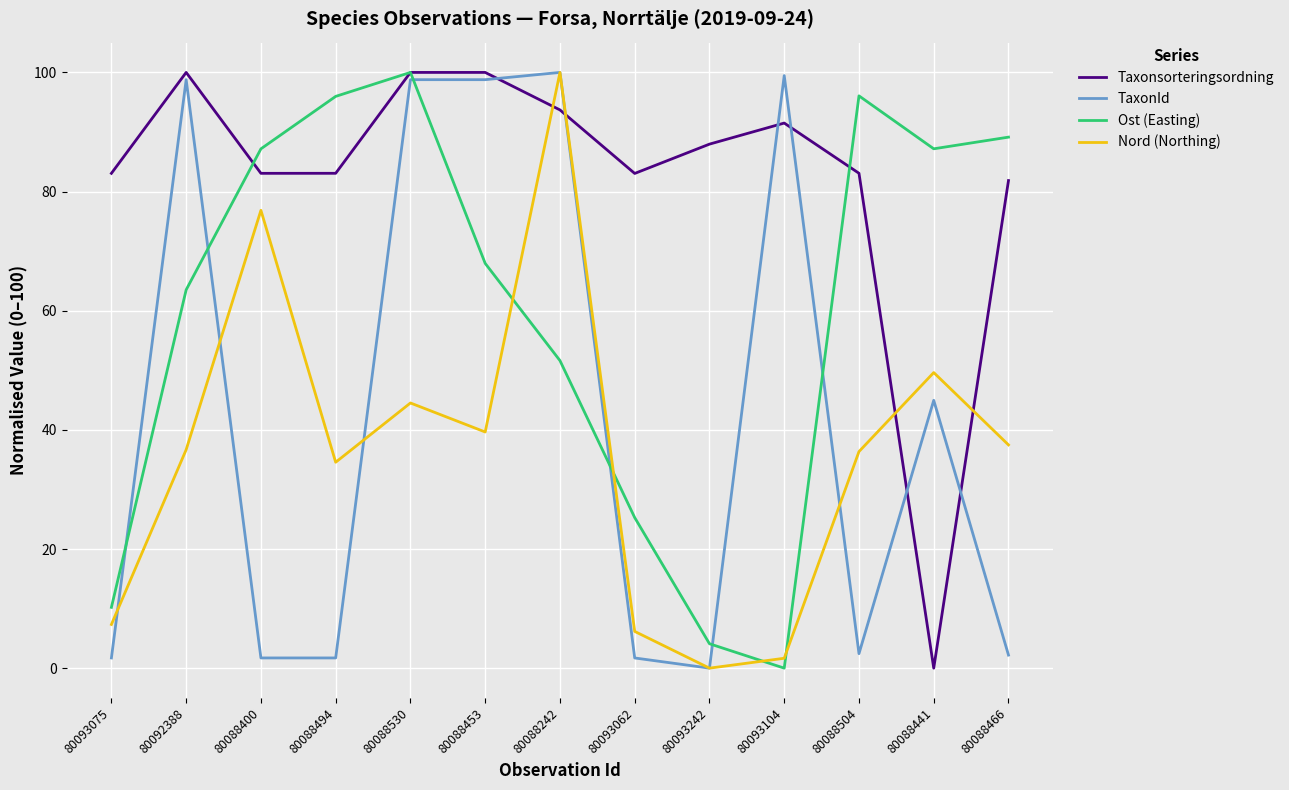

Does the chart display data point markers on the line(s)?

No